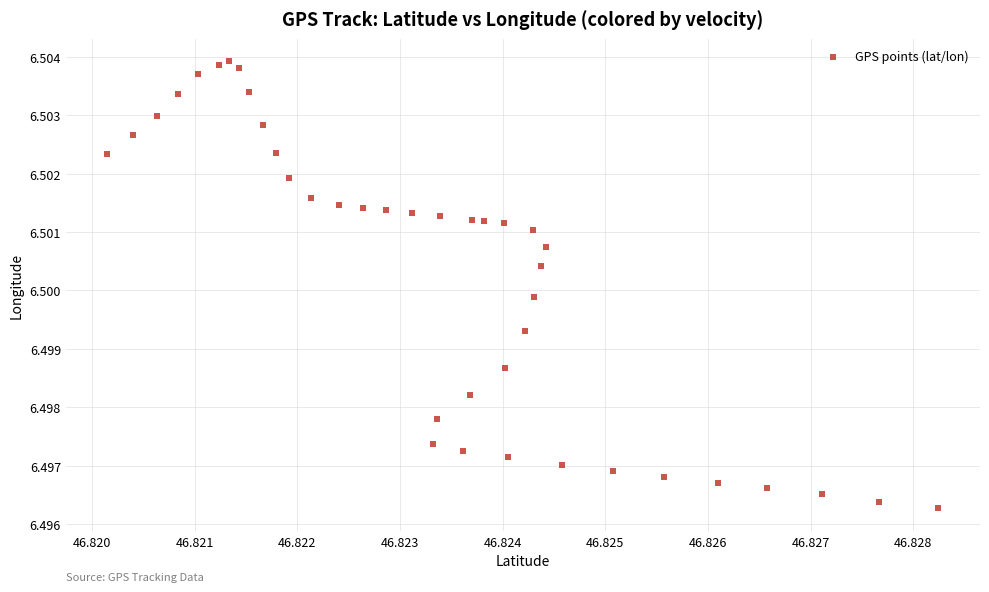

Count the number of points in this scatter plot.

40